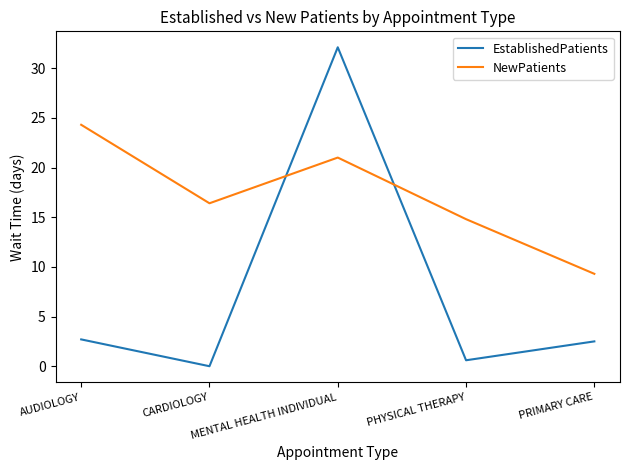

After their last crossing, which series has the higher values: EstablishedPatients or NewPatients?

NewPatients